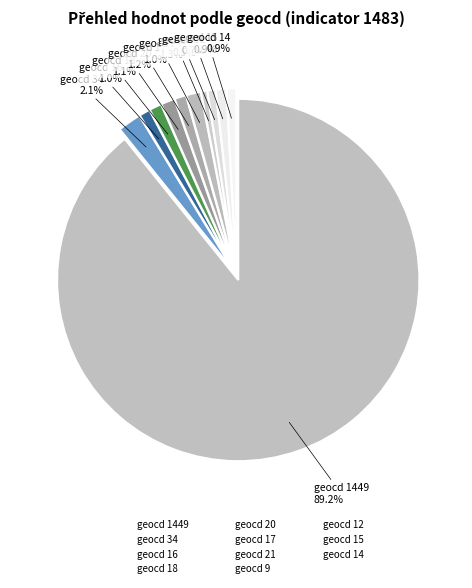

Count the number of slices in the pie.

11